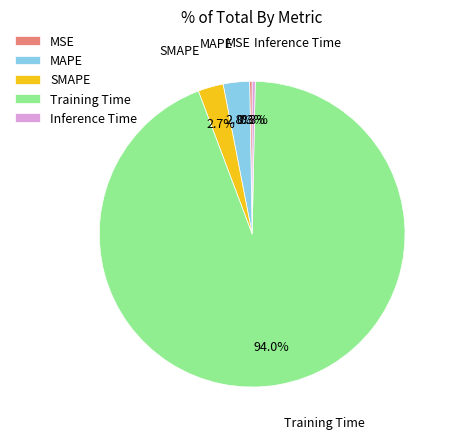

Which slice is the largest?

Training Time